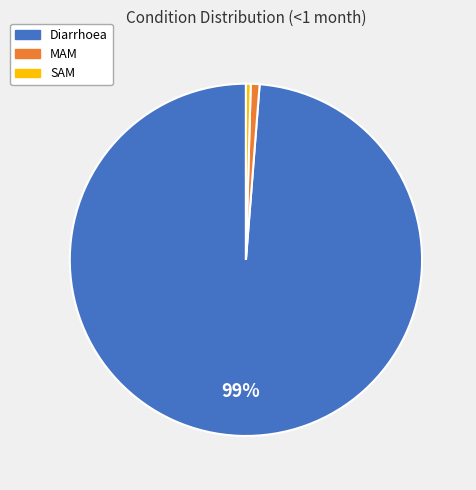

To the nearest percent, what portion does Diarrhoea represent?

99%